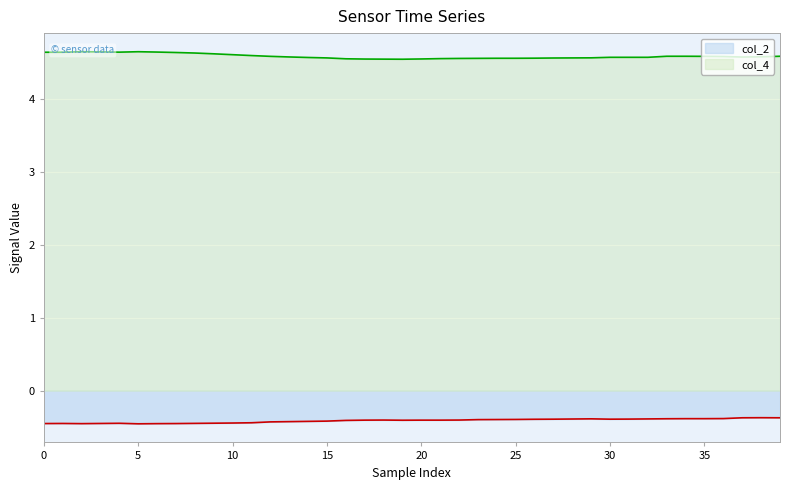

What is the label of the 9th point from the right?

31